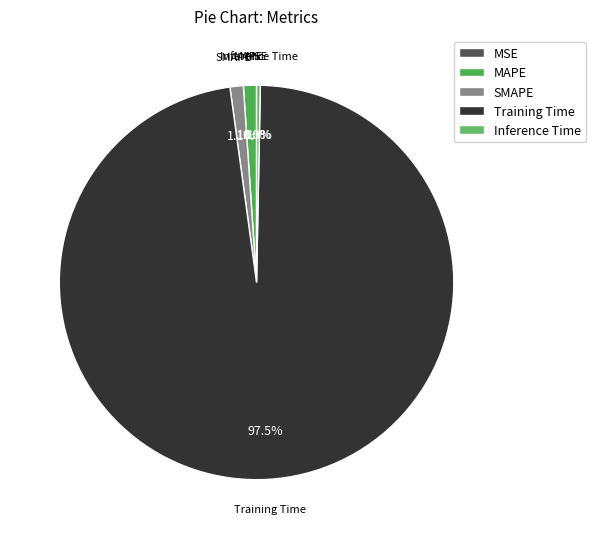

Which category has the biggest portion of the pie?

Training Time